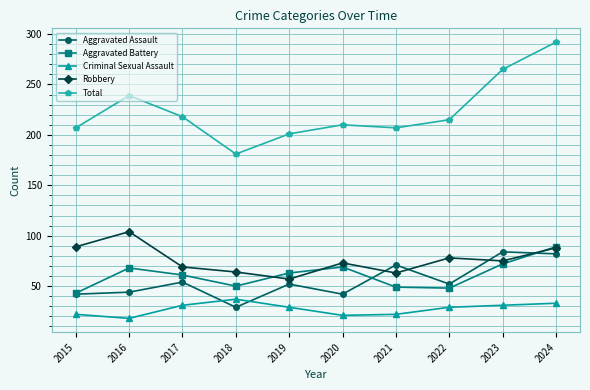

At how many categories does at least one series exceed 23?

10